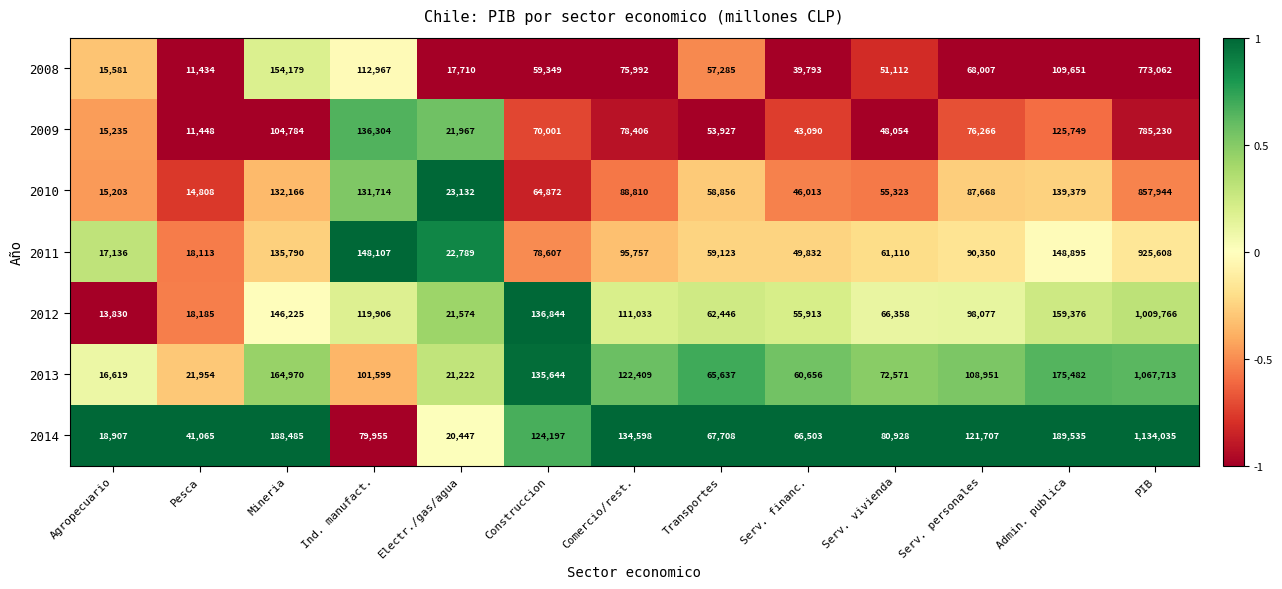

How many distinct data groups are displayed?

7